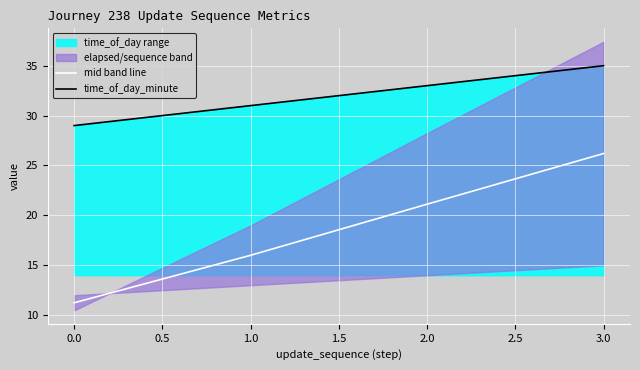

True or false: mid band line and time_of_day_minute intersect in this chart.

False